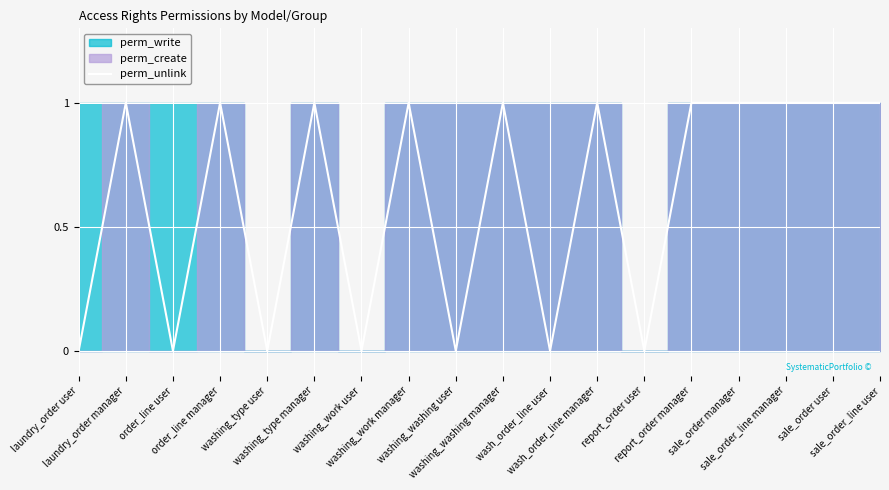

How many lines are shown in the chart?

1